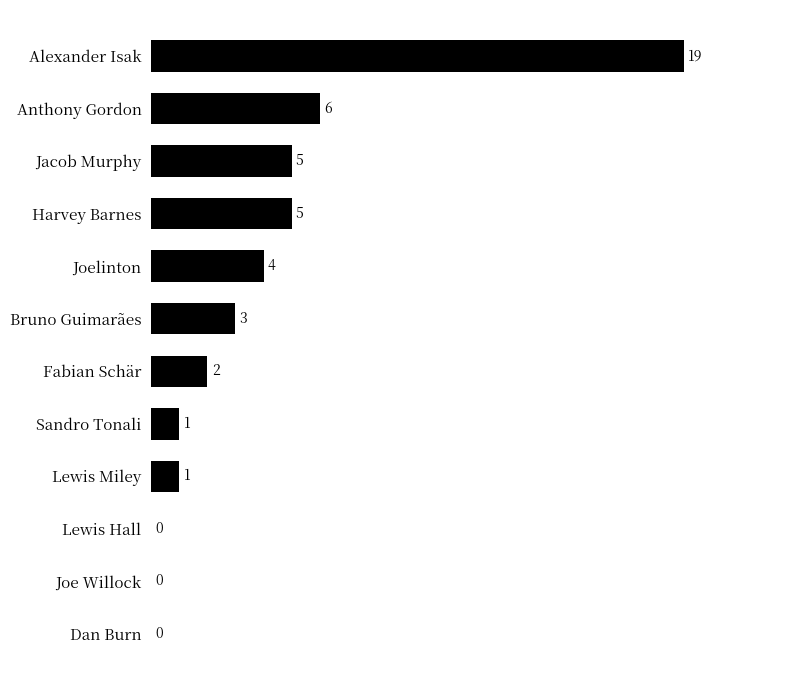

Which category has the highest value across all series?

Alexander Isak